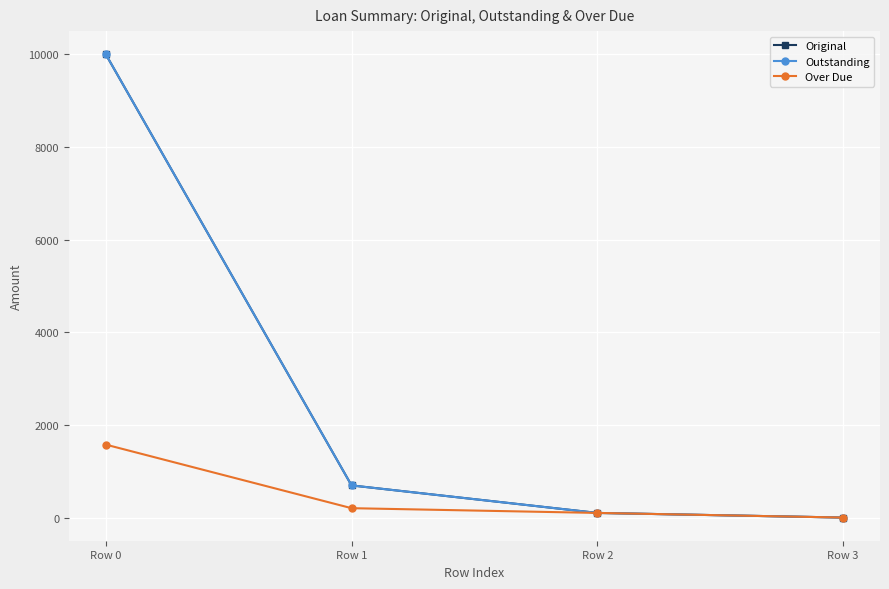

What is the sum of the Outstanding values at Row 3 and Row 0?

10000.0